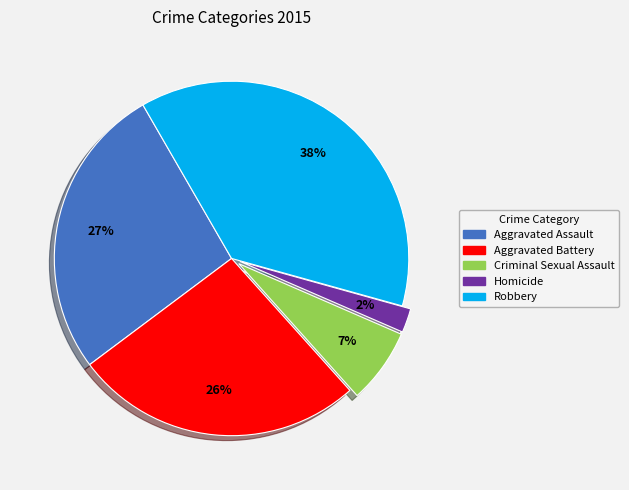

Approximately how many times larger is the value at Aggravated Assault compared to Criminal Sexual Assault?

3.9